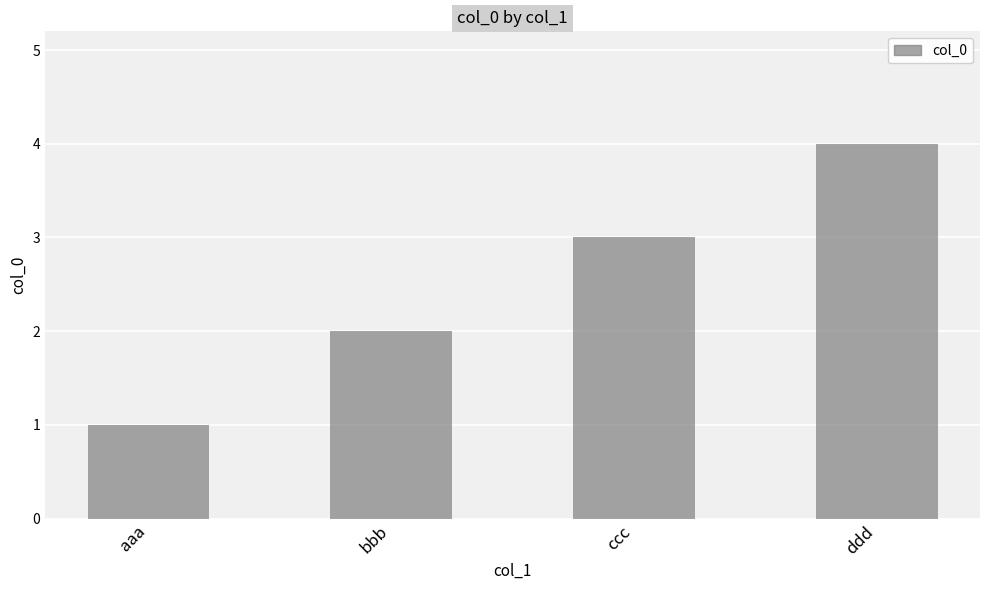

How many bars are there in total?

4